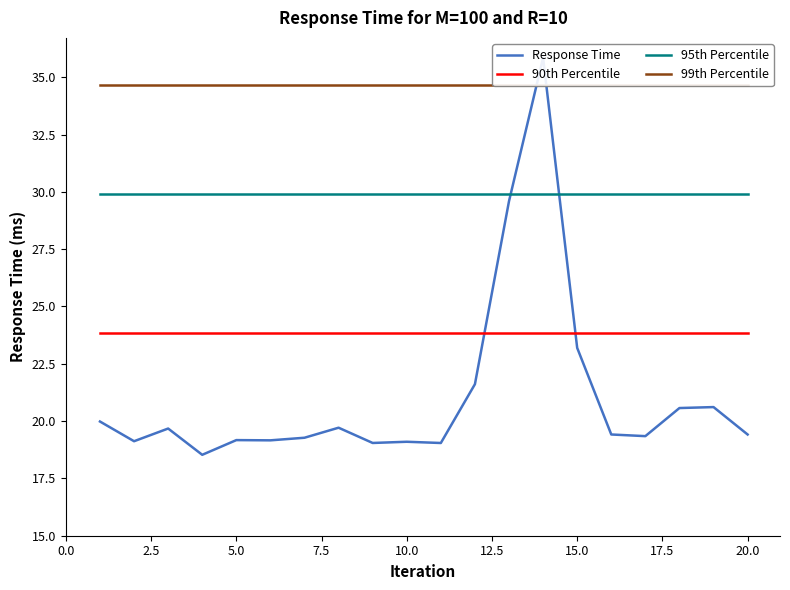

True or false: 90th Percentile and 95th Percentile cross at least once.

False